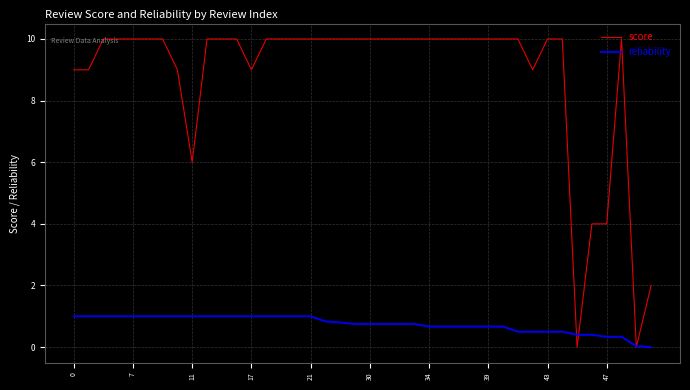

What is the greatest value displayed?

10.0